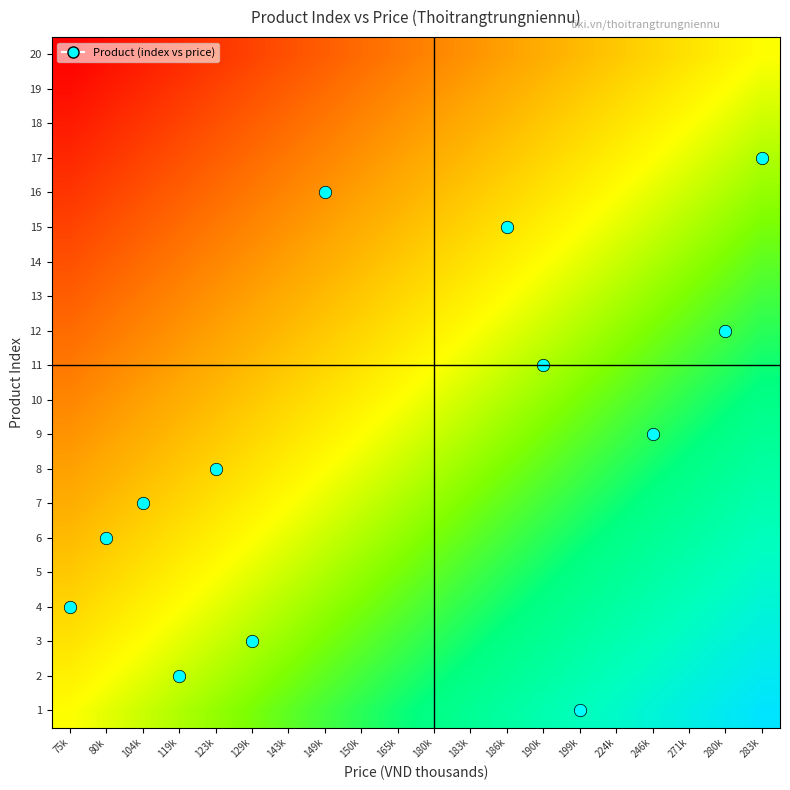

What is the difference between the highest and lowest values at 80k?

1.0